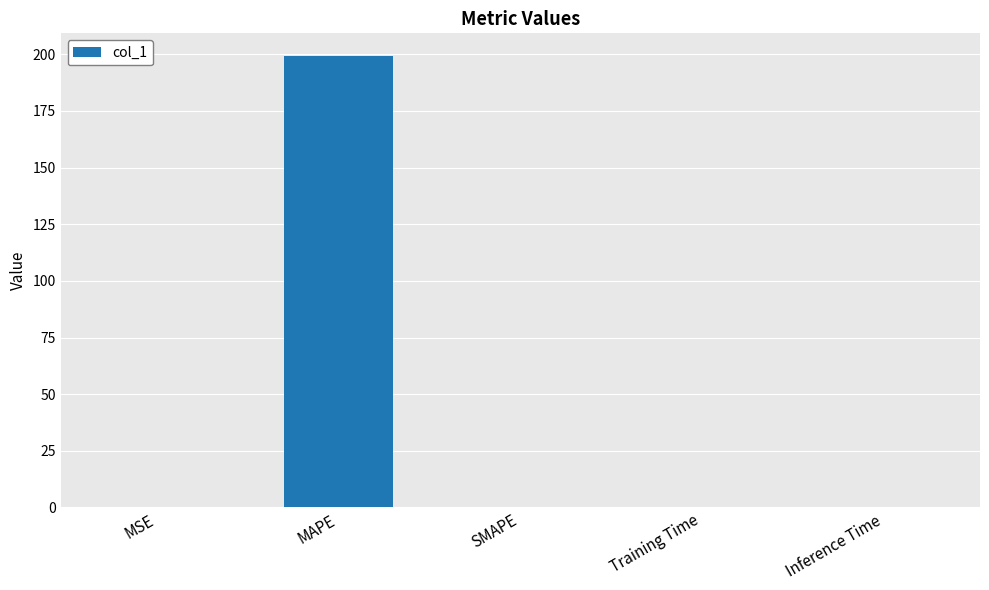

What is the maximum value shown in the chart?

199.3